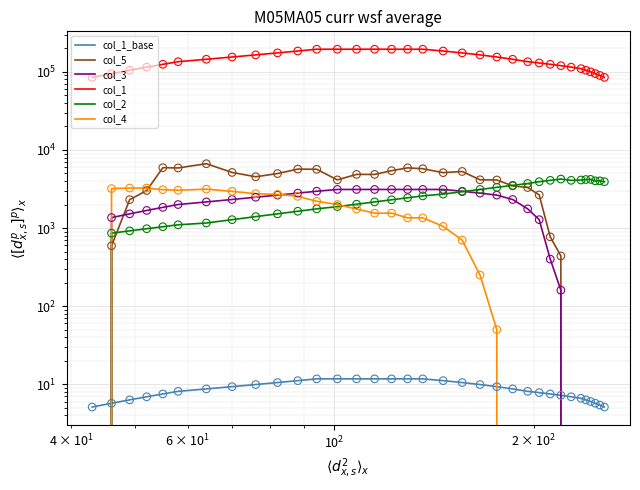

Which series reaches the maximum Y coordinate?

col_1